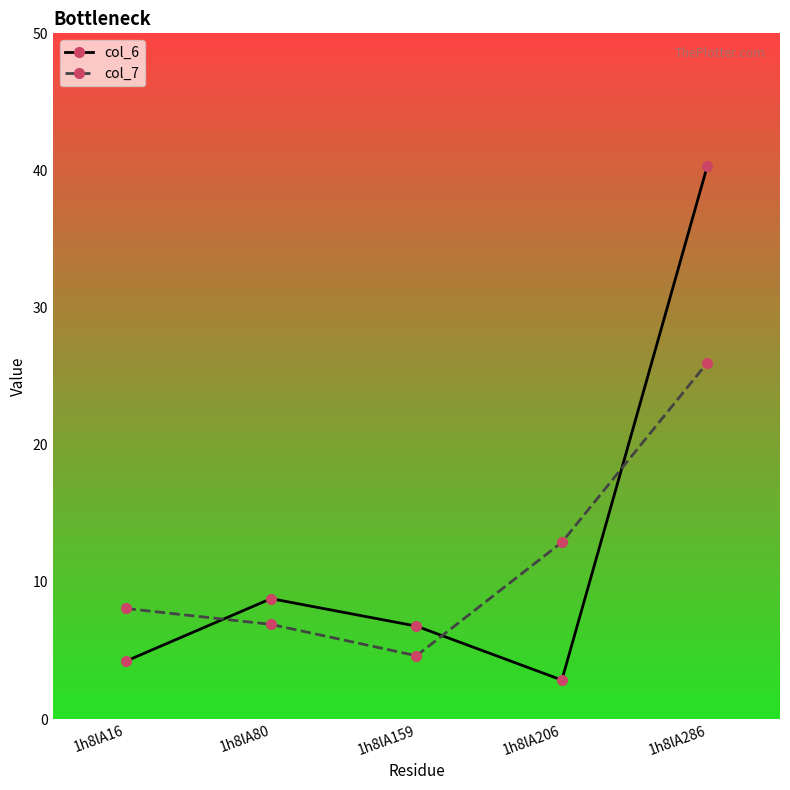

How many values in the col_7 series are below 8?

2